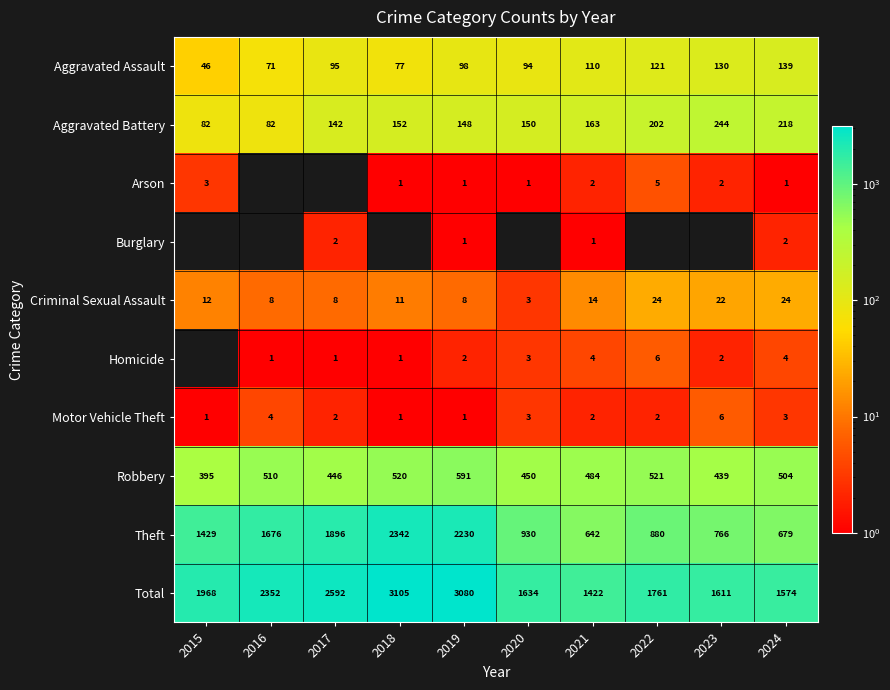

Where is Criminal Sexual Assault nearest to the value 13?

2015